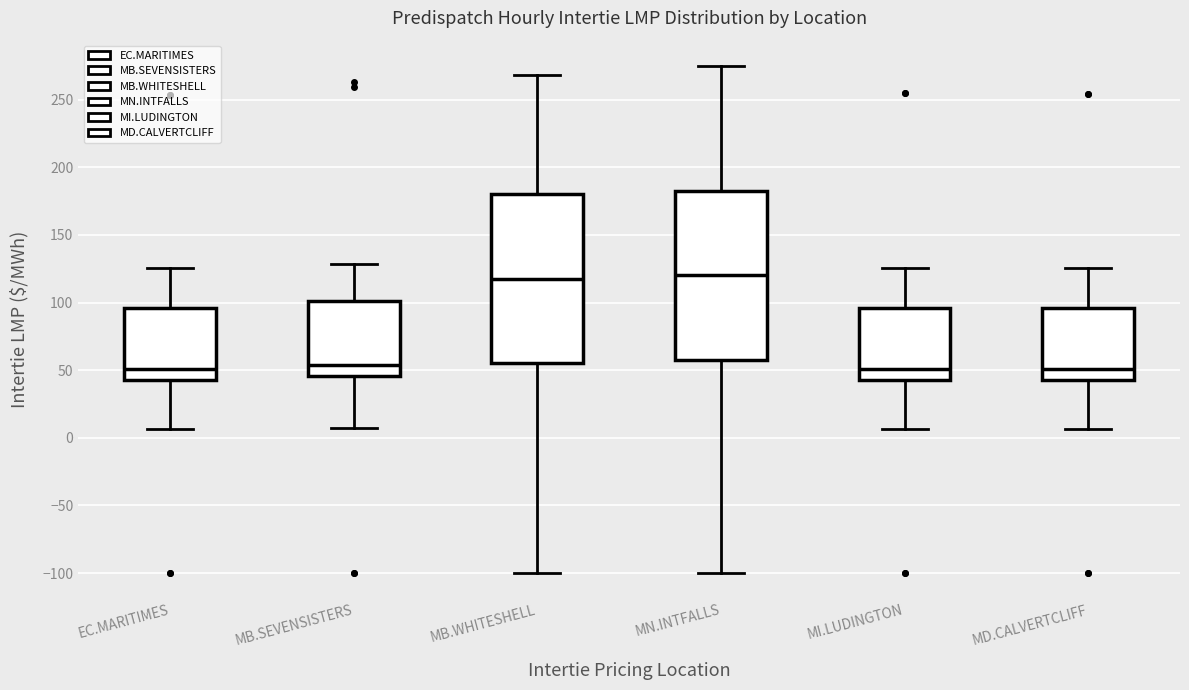

Reading left to right, transcribe this box plot: for each box, give where its median line is, the range the box spans, and where its two whiskers end, as read against the y-axis. The values are not printed on the chart, so give them approximately, as read against the axis.

EC.MARITIMES: median 50, box 45 to 95, whiskers 5 to 125
MB.SEVENSISTERS: median 55, box 45 to 100, whiskers 5 to 130
MB.WHITESHELL: median 115, box 55 to 180, whiskers -100 to 270
MN.INTFALLS: median 120, box 55 to 180, whiskers -100 to 275
MI.LUDINGTON: median 50, box 45 to 95, whiskers 5 to 125
MD.CALVERTCLIFF: median 50, box 45 to 95, whiskers 5 to 125